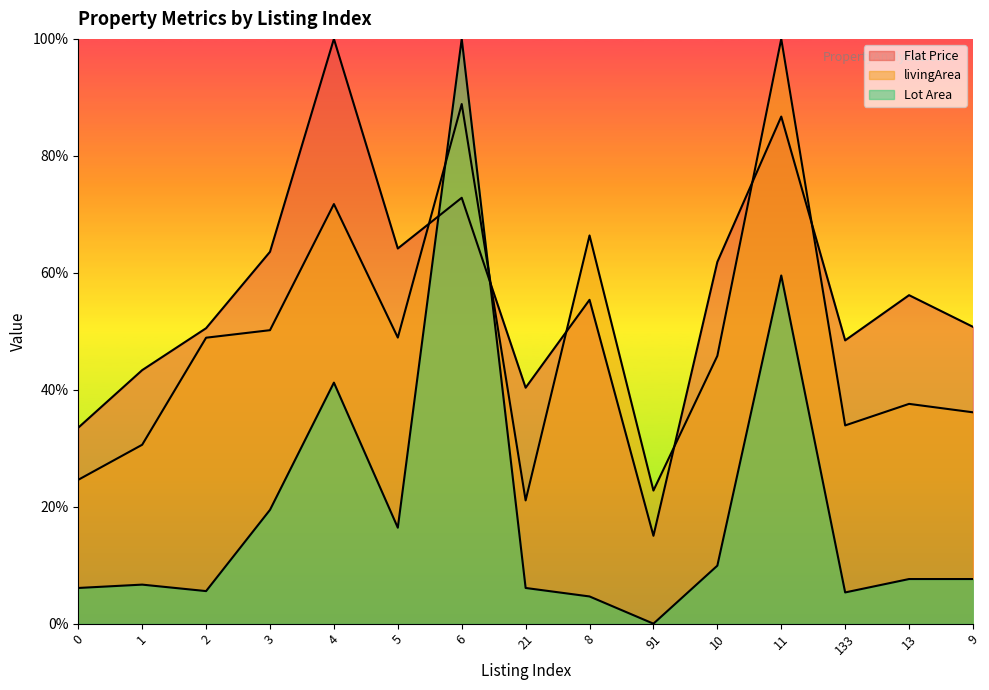

True or false: livingArea and Flat Price cross at least once.

True